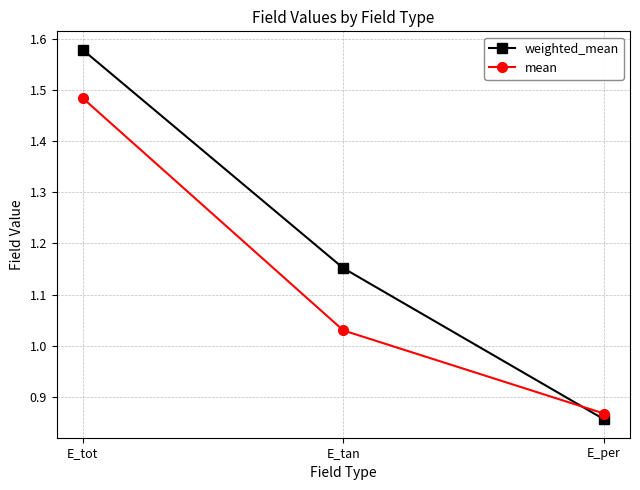

Where is mean nearest to the value 1?

E_tan